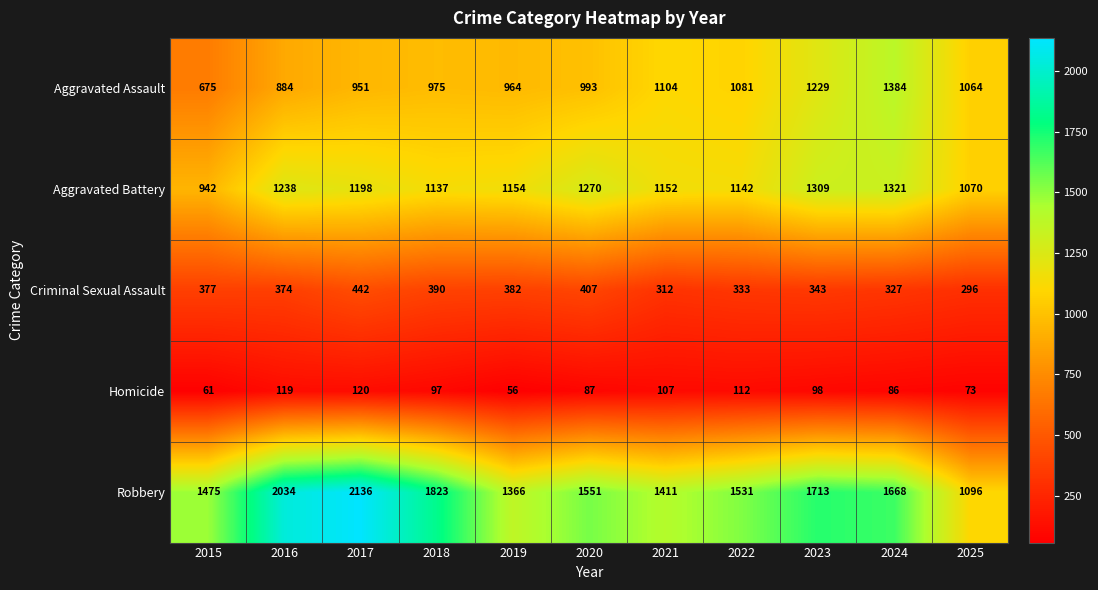

Which series has the widest spread of values?

Robbery